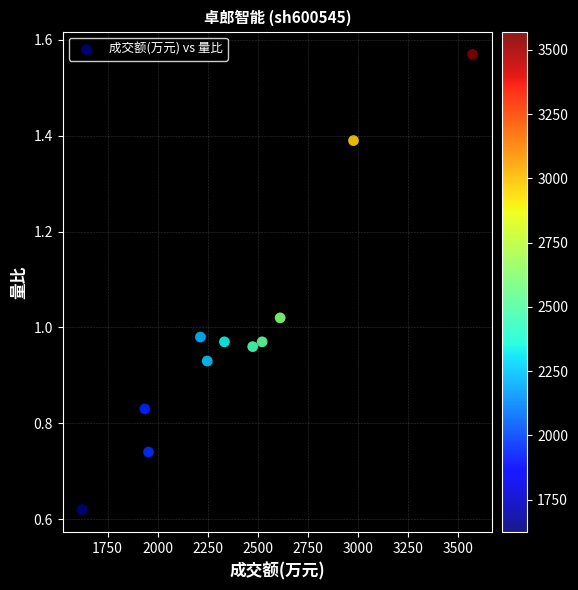

What is the average X value?

2405.5